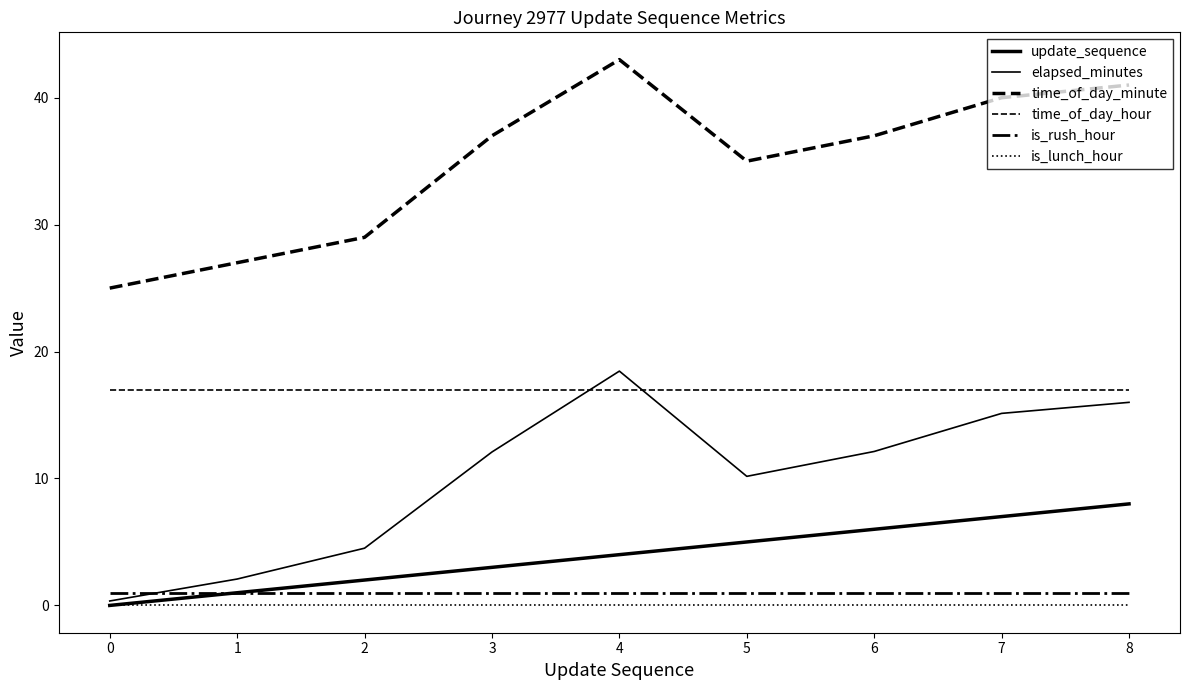

Count the number of data series in this chart.

6